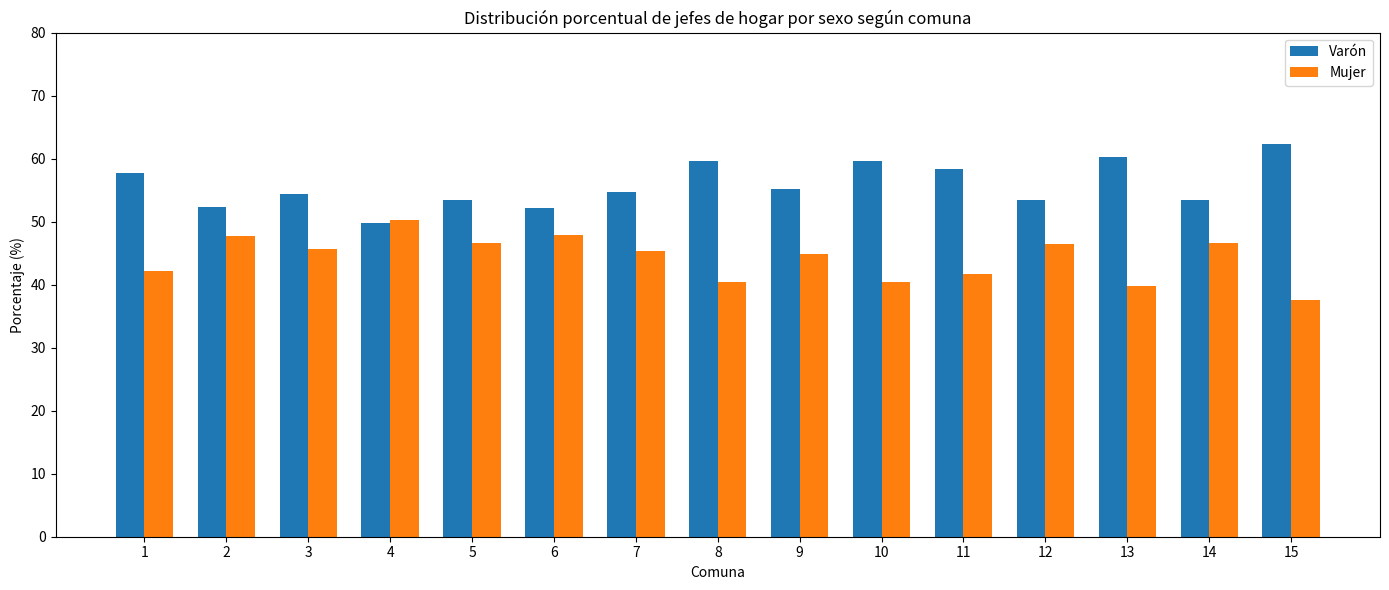

Count the number of data series in this chart.

2